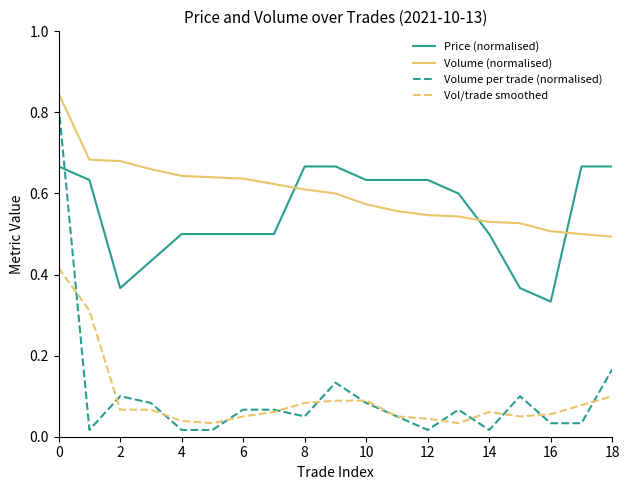

Which series has the widest spread of values?

Volume per trade (normalised)